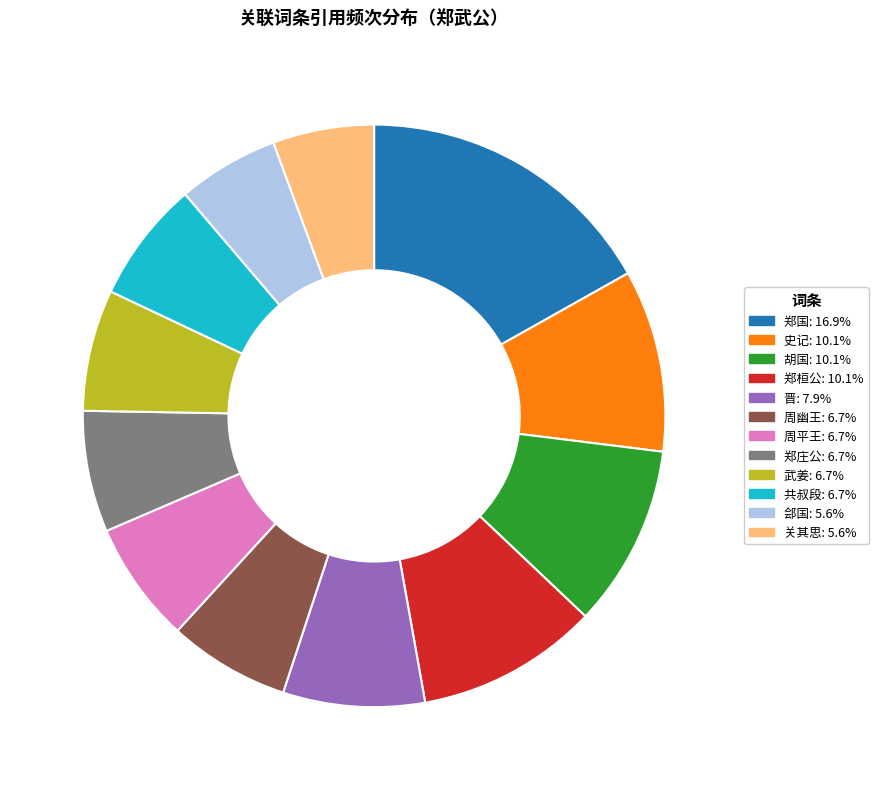

Does any single category account for the majority?

No